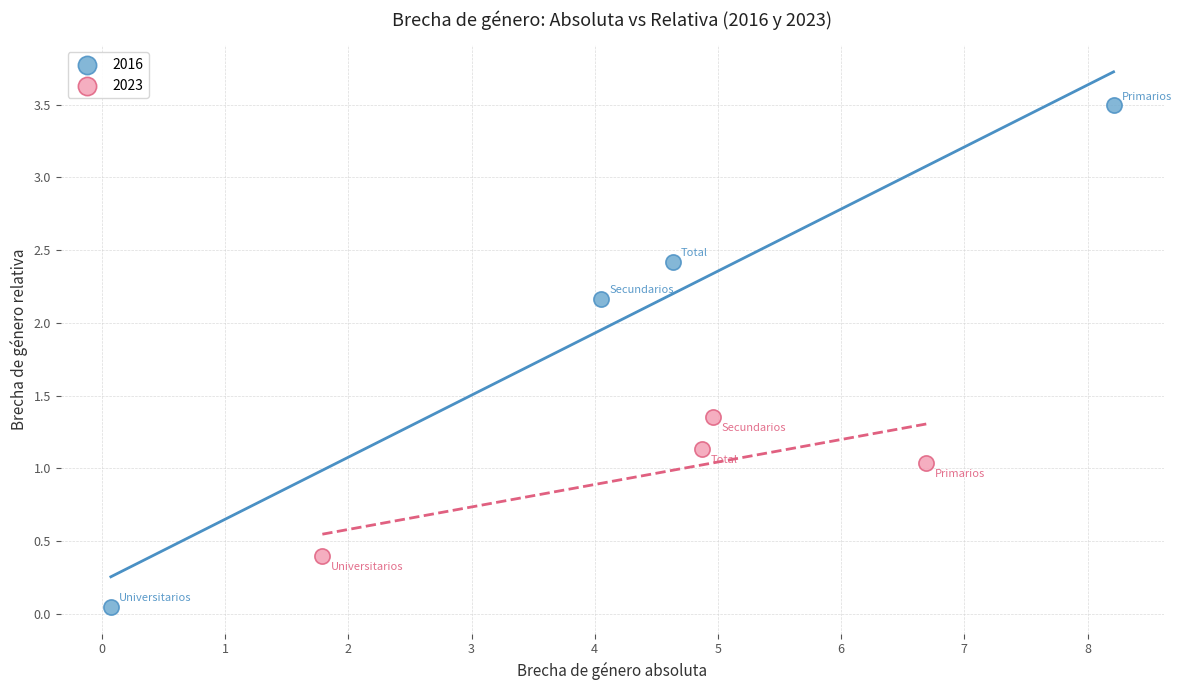

Which series contains the highest Y value?

2016